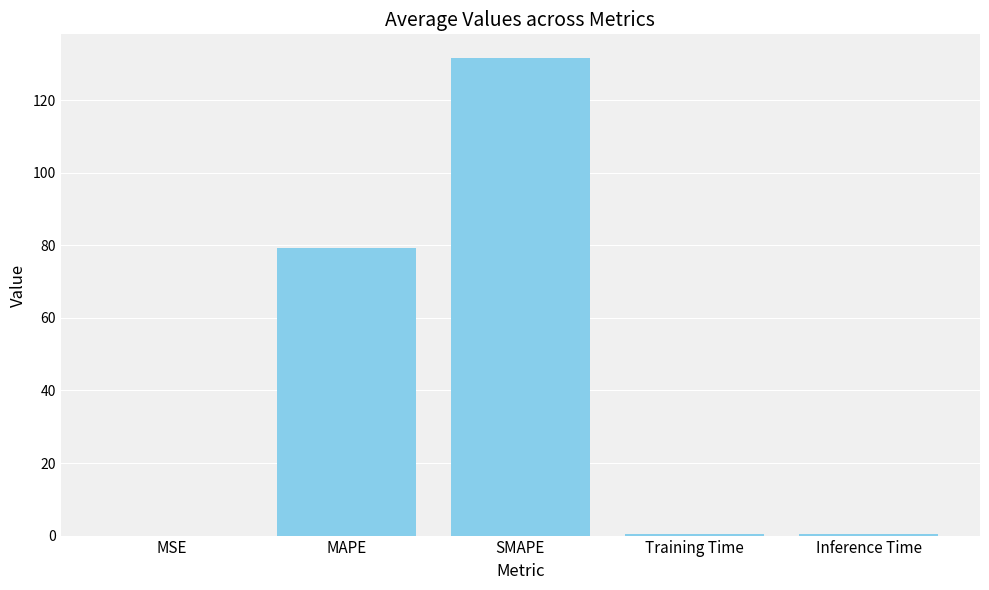

Between MAPE and MSE, which is larger?

MAPE